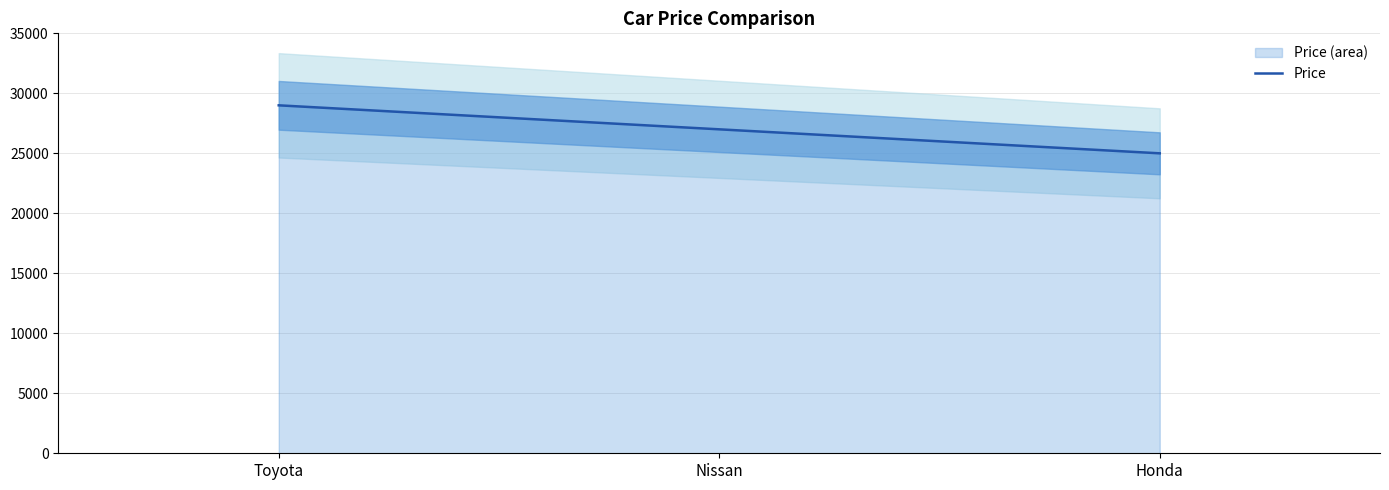

Count the number of data series in this chart.

1